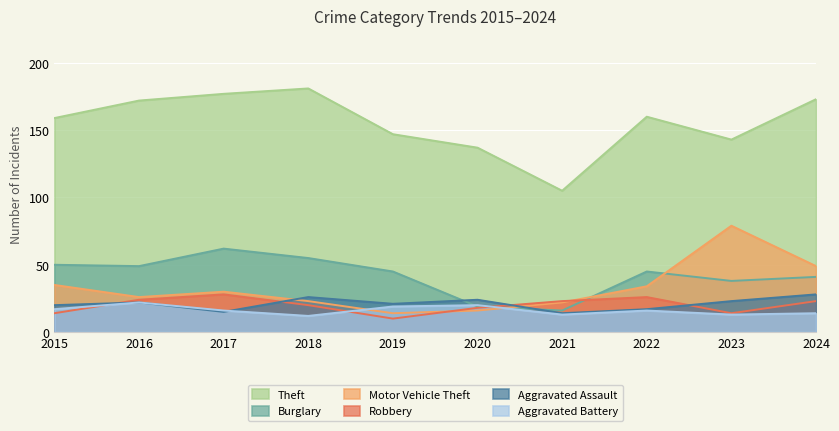

Between which two adjacent categories do Aggravated Battery and Motor Vehicle Theft first intersect?

2018 and 2019